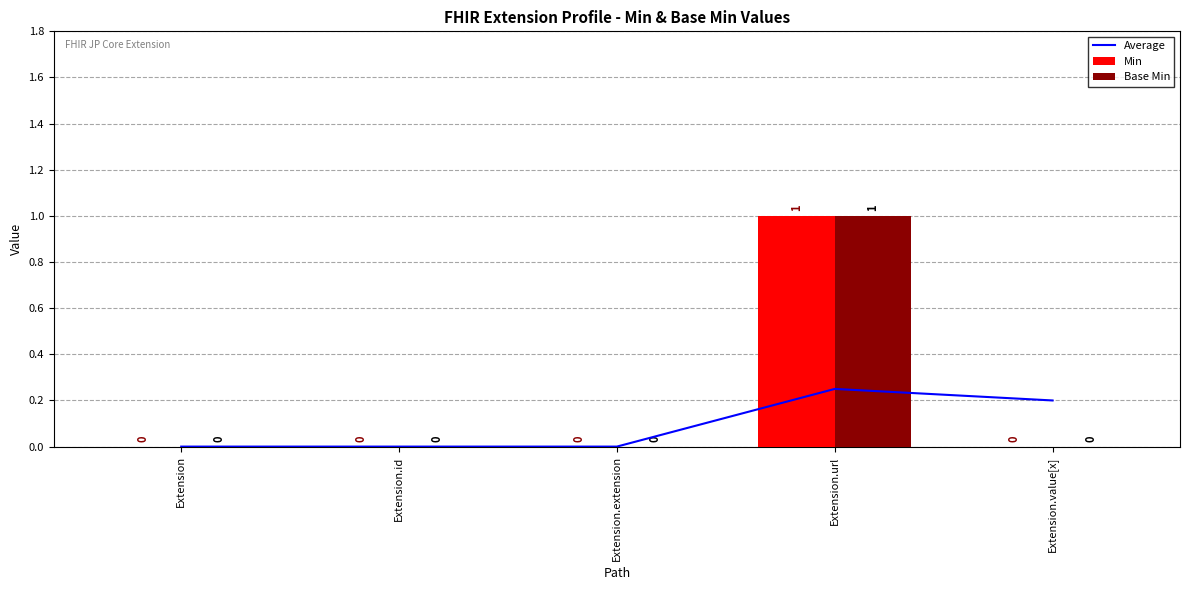

Reading left to right, transcribe all the data shown in this chart.

Average: 0.0	0.0	0.0	0.2	0.2
Min: 0.0	0.0	0.0	1.0	0.0
Base Min: 0.0	0.0	0.0	1.0	0.0